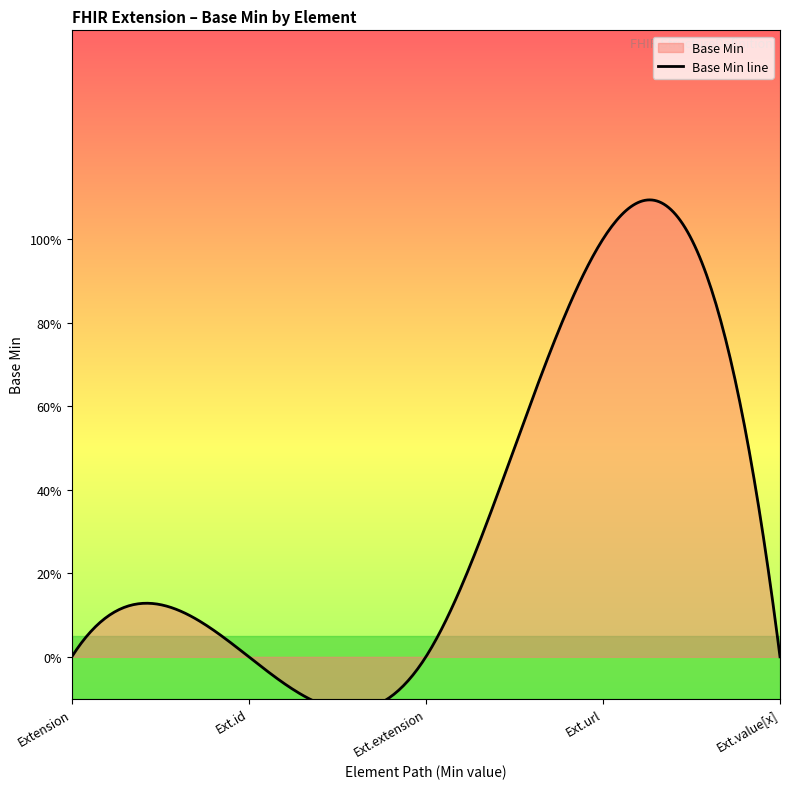

Rank the categories by value from highest to lowest.

Extension.url, Extension, Extension.id, Extension.extension, Extension.value[x]